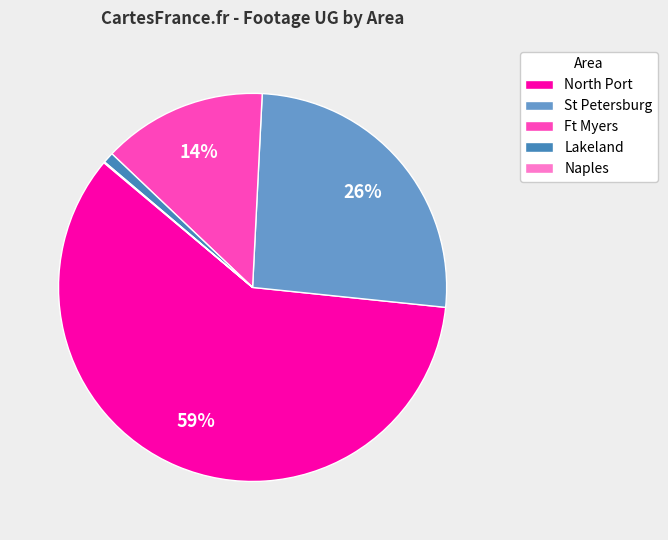

Approximately how many times larger is the value at St Petersburg compared to North Port?

0.4